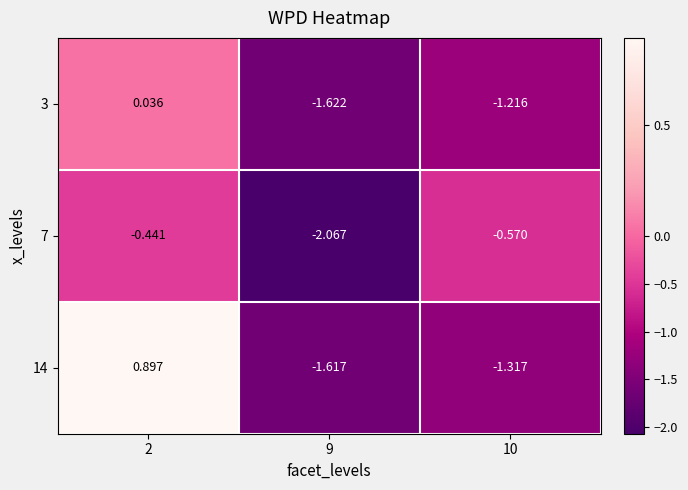

Is the value of 14 at 2 greater than the value of 3 at 9?

Yes